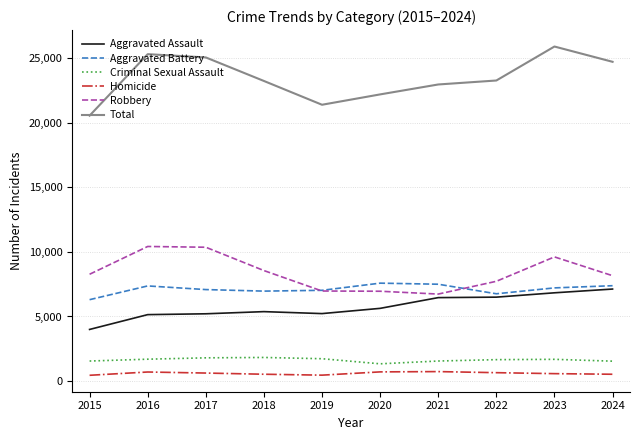

Which series has the largest range (max minus min)?

Total